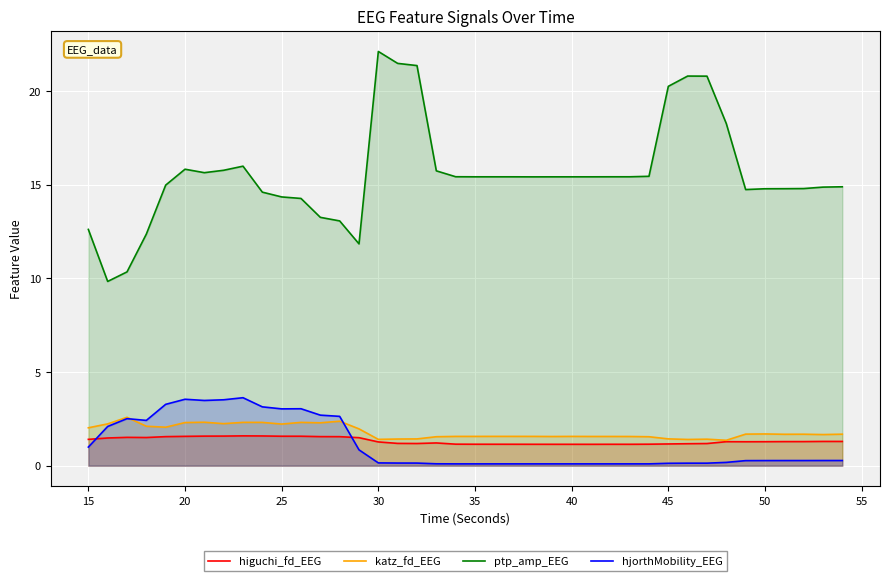

What are all the series names shown in the legend?

higuchi_fd_EEG, katz_fd_EEG, ptp_amp_EEG, hjorthMobility_EEG